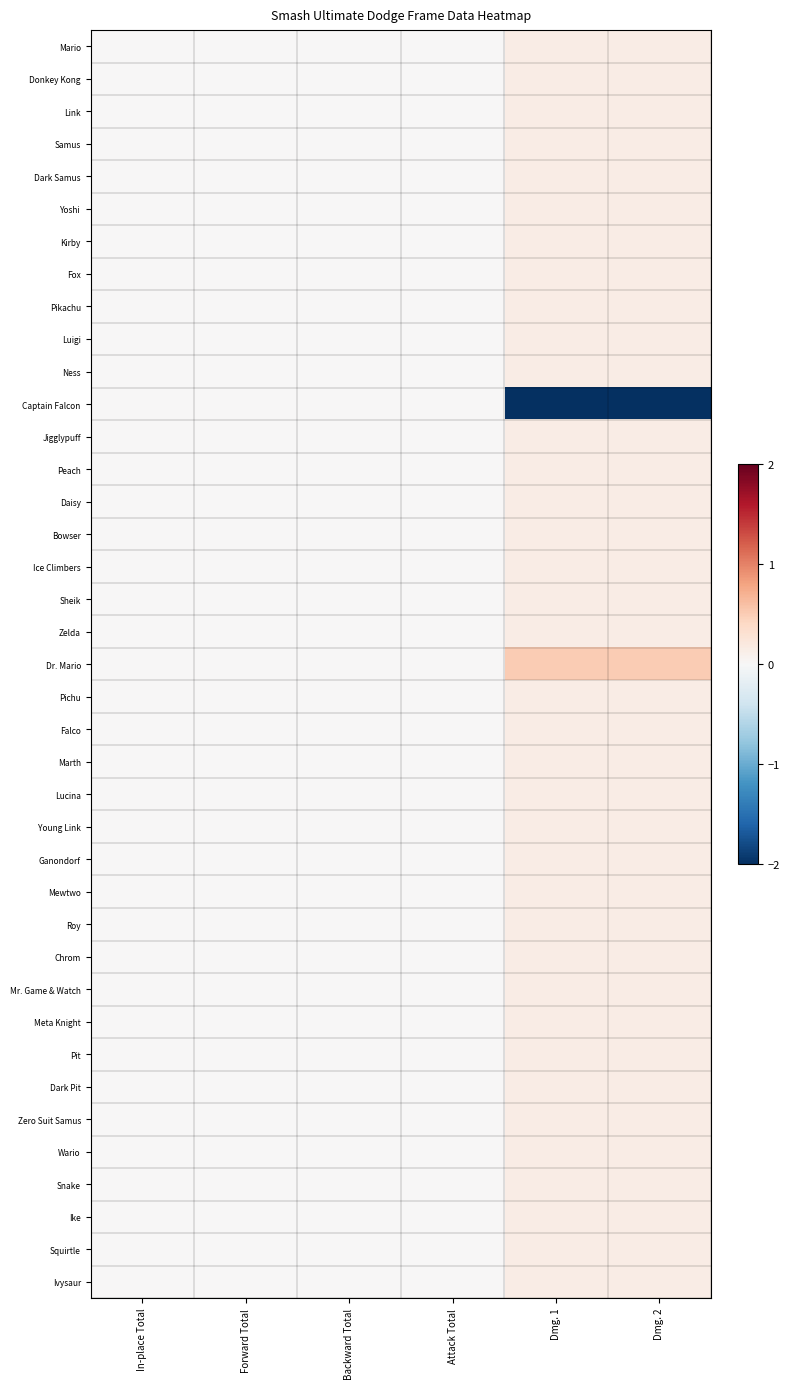

Reading left to right, list all the values displayed in this chart.

Mario: In-place Total=0.0	Forward Total=0.0	Backward Total=0.0	Attack Total=0.0	Dmg. 1=0.2	Dmg. 2=0.2
Donkey Kong: In-place Total=0.0	Forward Total=0.0	Backward Total=0.0	Attack Total=0.0	Dmg. 1=0.2	Dmg. 2=0.2
Link: In-place Total=0.0	Forward Total=0.0	Backward Total=0.0	Attack Total=0.0	Dmg. 1=0.2	Dmg. 2=0.2
Samus: In-place Total=0.0	Forward Total=0.0	Backward Total=0.0	Attack Total=0.0	Dmg. 1=0.2	Dmg. 2=0.2
Dark Samus: In-place Total=0.0	Forward Total=0.0	Backward Total=0.0	Attack Total=0.0	Dmg. 1=0.2	Dmg. 2=0.2
Yoshi: In-place Total=0.0	Forward Total=0.0	Backward Total=0.0	Attack Total=0.0	Dmg. 1=0.2	Dmg. 2=0.2
Kirby: In-place Total=0.0	Forward Total=0.0	Backward Total=0.0	Attack Total=0.0	Dmg. 1=0.2	Dmg. 2=0.2
Fox: In-place Total=0.0	Forward Total=0.0	Backward Total=0.0	Attack Total=0.0	Dmg. 1=0.2	Dmg. 2=0.2
Pikachu: In-place Total=0.0	Forward Total=0.0	Backward Total=0.0	Attack Total=0.0	Dmg. 1=0.2	Dmg. 2=0.2
Luigi: In-place Total=0.0	Forward Total=0.0	Backward Total=0.0	Attack Total=0.0	Dmg. 1=0.2	Dmg. 2=0.2
Ness: In-place Total=0.0	Forward Total=0.0	Backward Total=0.0	Attack Total=0.0	Dmg. 1=0.2	Dmg. 2=0.2
Captain Falcon: In-place Total=0.0	Forward Total=0.0	Backward Total=0.0	Attack Total=0.0	Dmg. 1=-6.2	Dmg. 2=-6.2
Jigglypuff: In-place Total=0.0	Forward Total=0.0	Backward Total=0.0	Attack Total=0.0	Dmg. 1=0.2	Dmg. 2=0.2
Peach: In-place Total=0.0	Forward Total=0.0	Backward Total=0.0	Attack Total=0.0	Dmg. 1=0.2	Dmg. 2=0.2
Daisy: In-place Total=0.0	Forward Total=0.0	Backward Total=0.0	Attack Total=0.0	Dmg. 1=0.2	Dmg. 2=0.2
Bowser: In-place Total=0.0	Forward Total=0.0	Backward Total=0.0	Attack Total=0.0	Dmg. 1=0.2	Dmg. 2=0.2
Ice Climbers: In-place Total=0.0	Forward Total=0.0	Backward Total=0.0	Attack Total=0.0	Dmg. 1=0.2	Dmg. 2=0.2
Sheik: In-place Total=0.0	Forward Total=0.0	Backward Total=0.0	Attack Total=0.0	Dmg. 1=0.2	Dmg. 2=0.2
Zelda: In-place Total=0.0	Forward Total=0.0	Backward Total=0.0	Attack Total=0.0	Dmg. 1=0.2	Dmg. 2=0.2
Dr. Mario: In-place Total=0.0	Forward Total=0.0	Backward Total=0.0	Attack Total=0.0	Dmg. 1=0.5	Dmg. 2=0.5
Pichu: In-place Total=0.0	Forward Total=0.0	Backward Total=0.0	Attack Total=0.0	Dmg. 1=0.2	Dmg. 2=0.2
Falco: In-place Total=0.0	Forward Total=0.0	Backward Total=0.0	Attack Total=0.0	Dmg. 1=0.2	Dmg. 2=0.2
Marth: In-place Total=0.0	Forward Total=0.0	Backward Total=0.0	Attack Total=0.0	Dmg. 1=0.2	Dmg. 2=0.2
Lucina: In-place Total=0.0	Forward Total=0.0	Backward Total=0.0	Attack Total=0.0	Dmg. 1=0.2	Dmg. 2=0.2
Young Link: In-place Total=0.0	Forward Total=0.0	Backward Total=0.0	Attack Total=0.0	Dmg. 1=0.2	Dmg. 2=0.2
Ganondorf: In-place Total=0.0	Forward Total=0.0	Backward Total=0.0	Attack Total=0.0	Dmg. 1=0.2	Dmg. 2=0.2
Mewtwo: In-place Total=0.0	Forward Total=0.0	Backward Total=0.0	Attack Total=0.0	Dmg. 1=0.2	Dmg. 2=0.2
Roy: In-place Total=0.0	Forward Total=0.0	Backward Total=0.0	Attack Total=0.0	Dmg. 1=0.2	Dmg. 2=0.2
Chrom: In-place Total=0.0	Forward Total=0.0	Backward Total=0.0	Attack Total=0.0	Dmg. 1=0.2	Dmg. 2=0.2
Mr. Game & Watch: In-place Total=0.0	Forward Total=0.0	Backward Total=0.0	Attack Total=0.0	Dmg. 1=0.2	Dmg. 2=0.2
Meta Knight: In-place Total=0.0	Forward Total=0.0	Backward Total=0.0	Attack Total=0.0	Dmg. 1=0.2	Dmg. 2=0.2
Pit: In-place Total=0.0	Forward Total=0.0	Backward Total=0.0	Attack Total=0.0	Dmg. 1=0.2	Dmg. 2=0.2
Dark Pit: In-place Total=0.0	Forward Total=0.0	Backward Total=0.0	Attack Total=0.0	Dmg. 1=0.2	Dmg. 2=0.2
Zero Suit Samus: In-place Total=0.0	Forward Total=0.0	Backward Total=0.0	Attack Total=0.0	Dmg. 1=0.2	Dmg. 2=0.2
Wario: In-place Total=0.0	Forward Total=0.0	Backward Total=0.0	Attack Total=0.0	Dmg. 1=0.2	Dmg. 2=0.2
Snake: In-place Total=0.0	Forward Total=0.0	Backward Total=0.0	Attack Total=0.0	Dmg. 1=0.2	Dmg. 2=0.2
Ike: In-place Total=0.0	Forward Total=0.0	Backward Total=0.0	Attack Total=0.0	Dmg. 1=0.2	Dmg. 2=0.2
Squirtle: In-place Total=0.0	Forward Total=0.0	Backward Total=0.0	Attack Total=0.0	Dmg. 1=0.2	Dmg. 2=0.2
Ivysaur: In-place Total=0.0	Forward Total=0.0	Backward Total=0.0	Attack Total=0.0	Dmg. 1=0.2	Dmg. 2=0.2